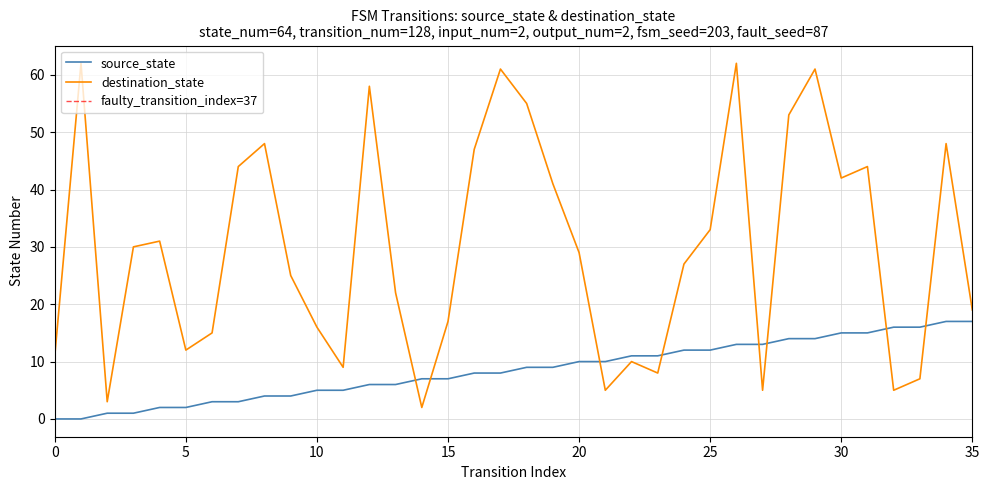

Reading right to left, what are all the values shown in this chart?

source_state: 17	17	16	16	15	15	14	14	13	13	12	12	11	11	10	10	9	9	8	8	7	7	6	6	5	5	4	4	3	3	2	2	1	1	0	0
destination_state: 19	48	7	5	44	42	61	53	5	62	33	27	8	10	5	29	41	55	61	47	17	2	22	58	9	16	25	48	44	15	12	31	30	3	62	11